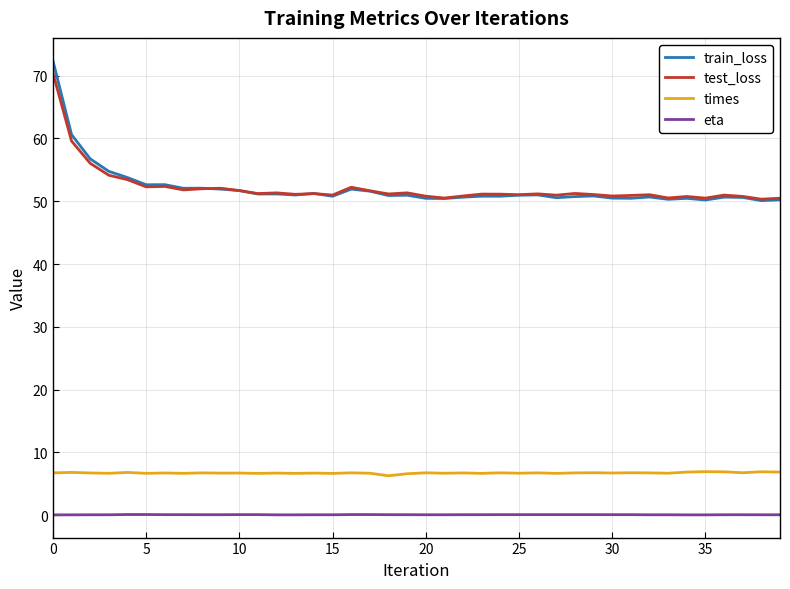

What is the highest value of the test_loss series?

70.4